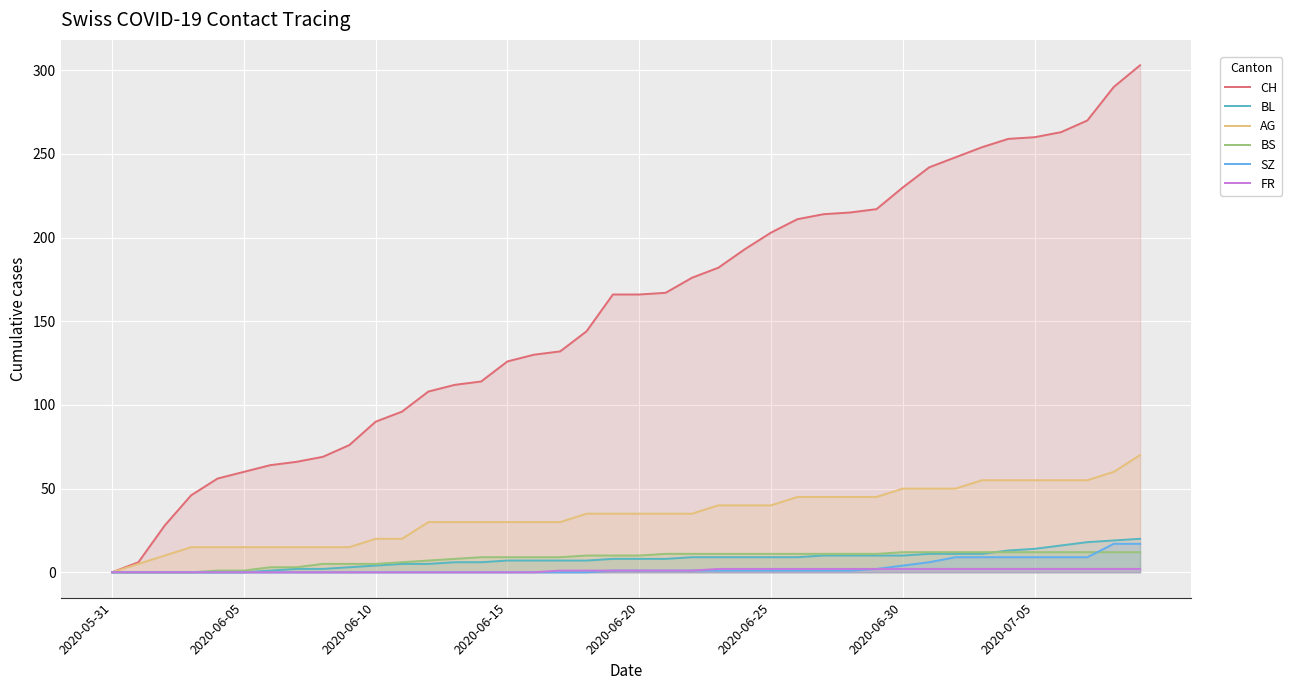

Count the number of data series in this chart.

6